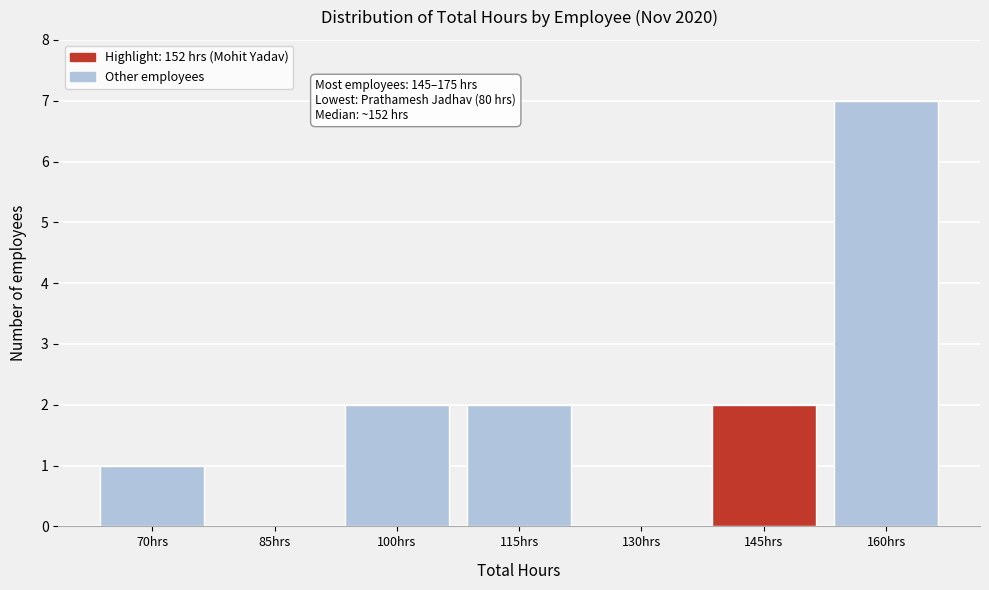

Reading left to right, what are all the values shown in this chart?

70hrs=1	85hrs=0	100hrs=2	115hrs=2	130hrs=0	145hrs=2	160hrs=7